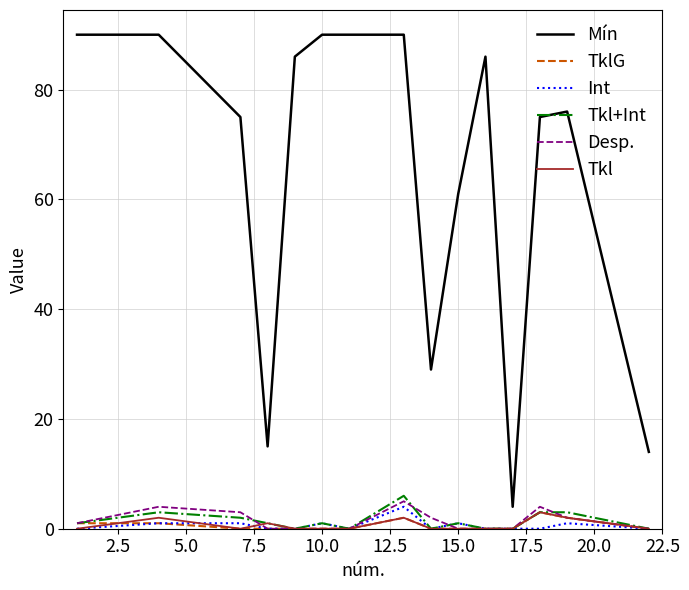

True or false: Tkl+Int and Mín cross at least once.

False